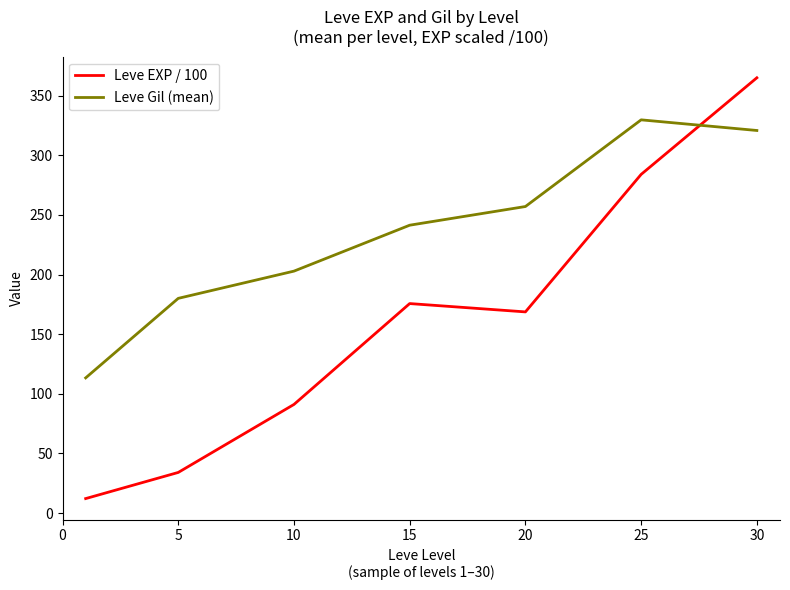

In Leve EXP / 100, how many points are higher than both neighbors (excluding endpoints)?

1